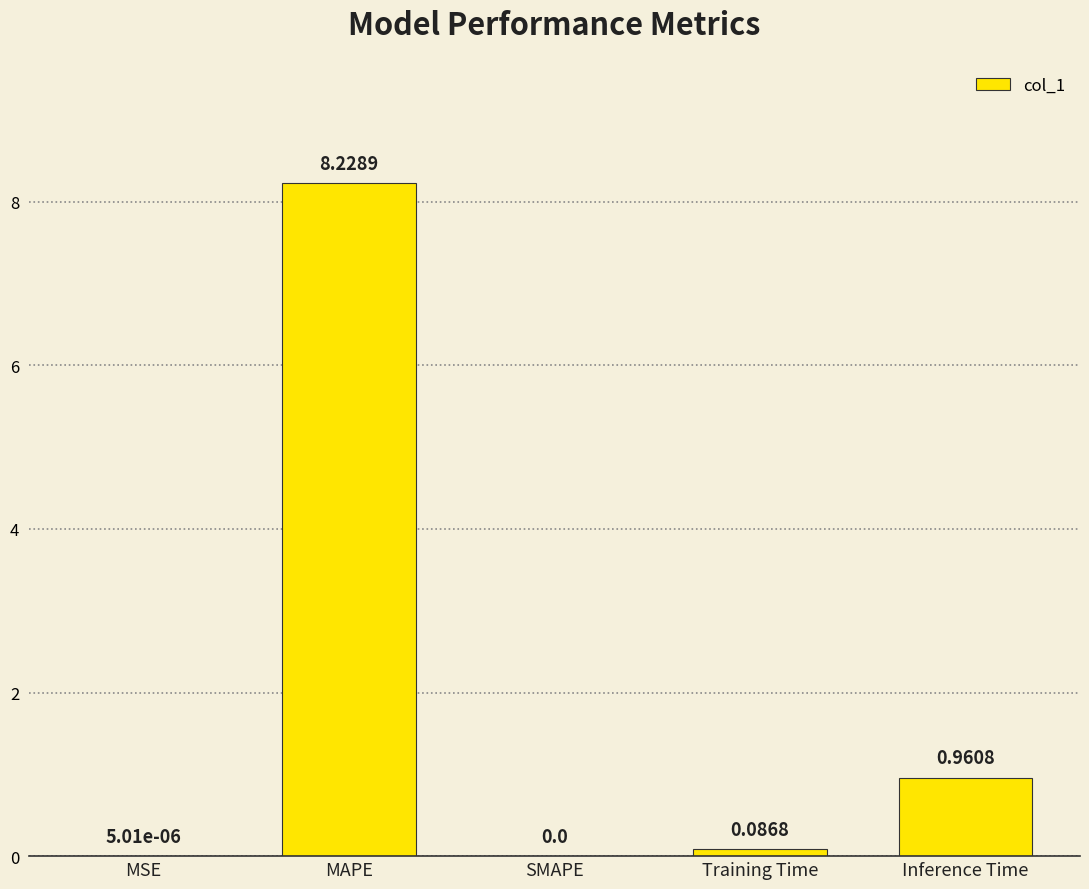

How many distinct data groups are displayed?

1